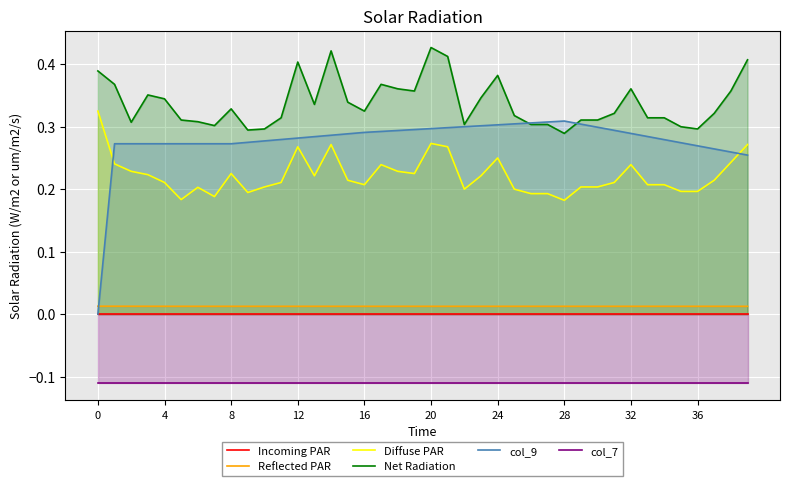

Does the chart display data point markers on the line(s)?

No